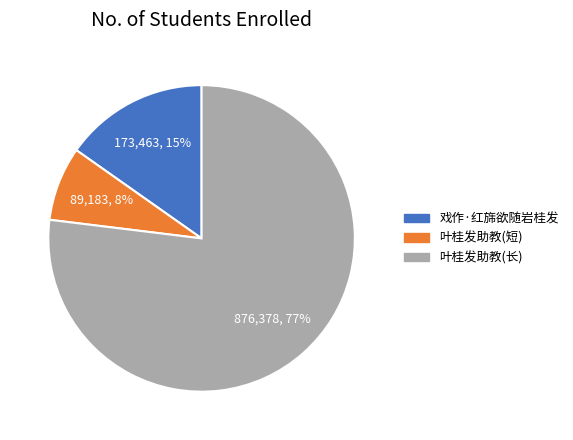

How many segments does this pie chart have?

3